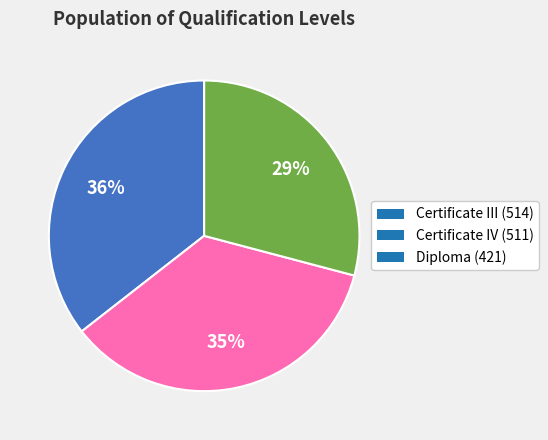

To the nearest percent, what percentage of the pie is Certificate III (514)?

36%